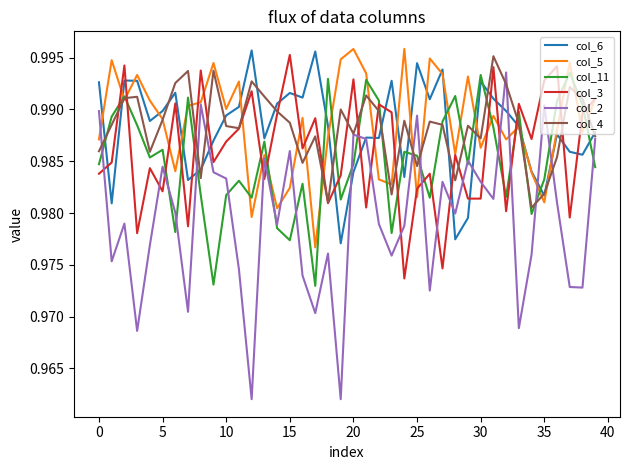

Which series has the largest range (max minus min)?

col_2